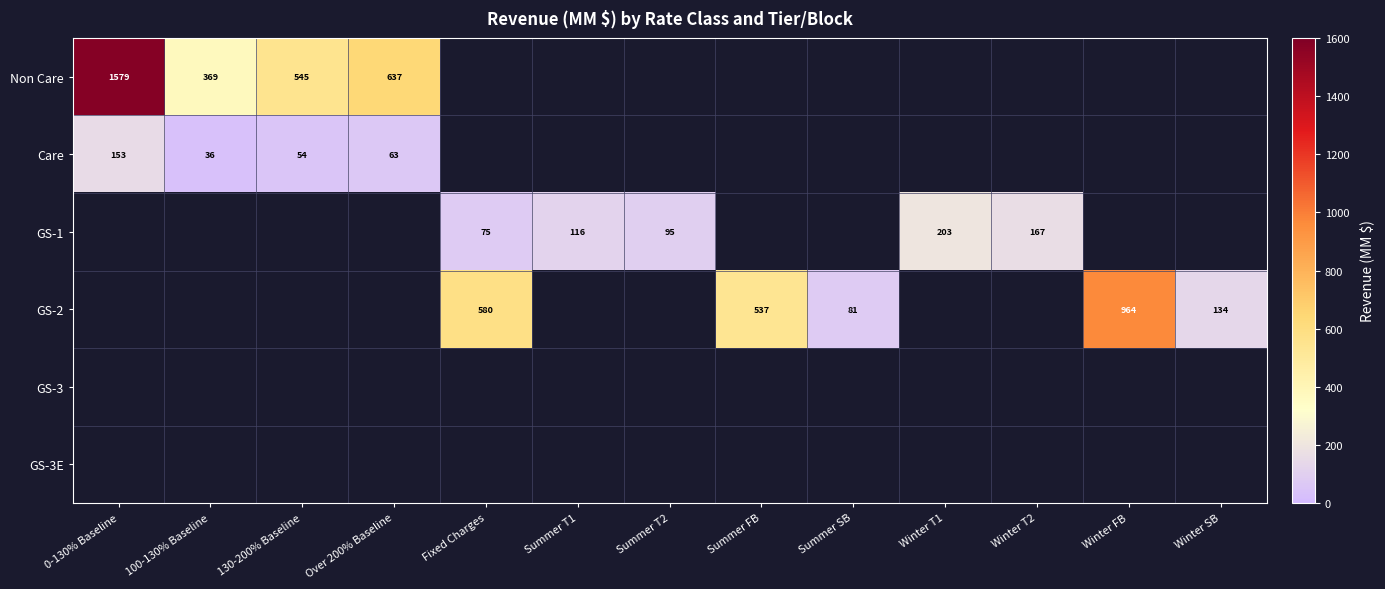

Is the value of Non Care at 0-130% Baseline greater than the value of Care at Over 200% Baseline?

Yes